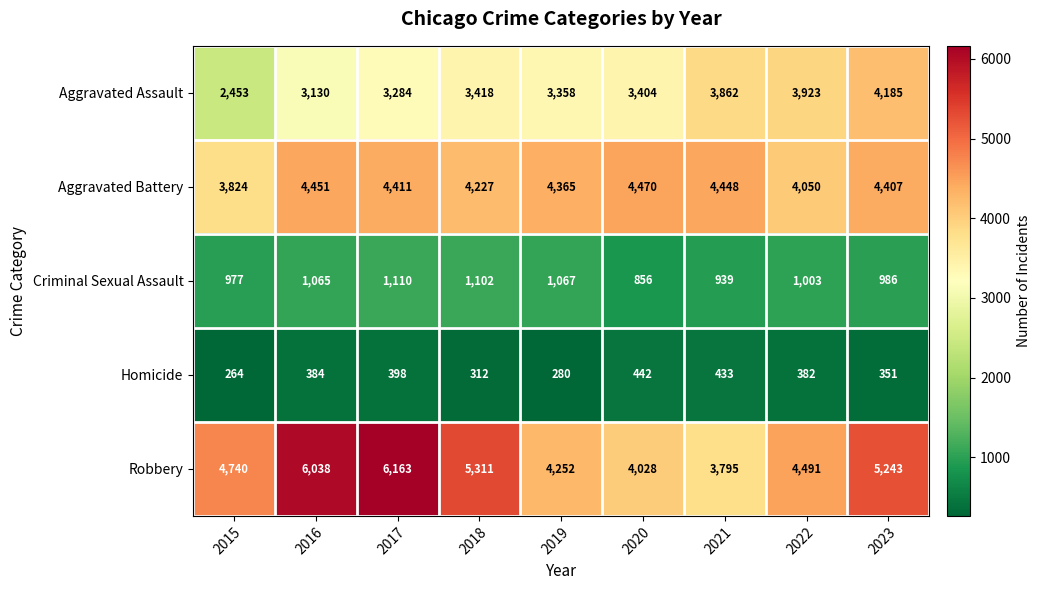

At which category does the chart reach its peak across all series?

2017